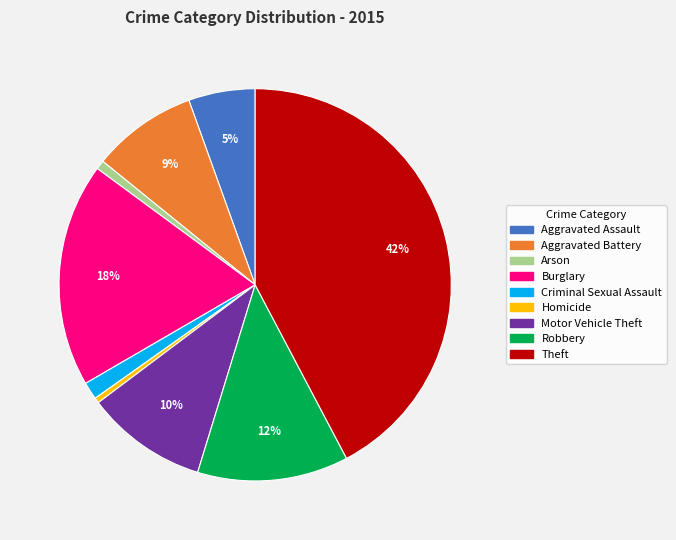

Is there any slice that represents more than half of the pie?

No